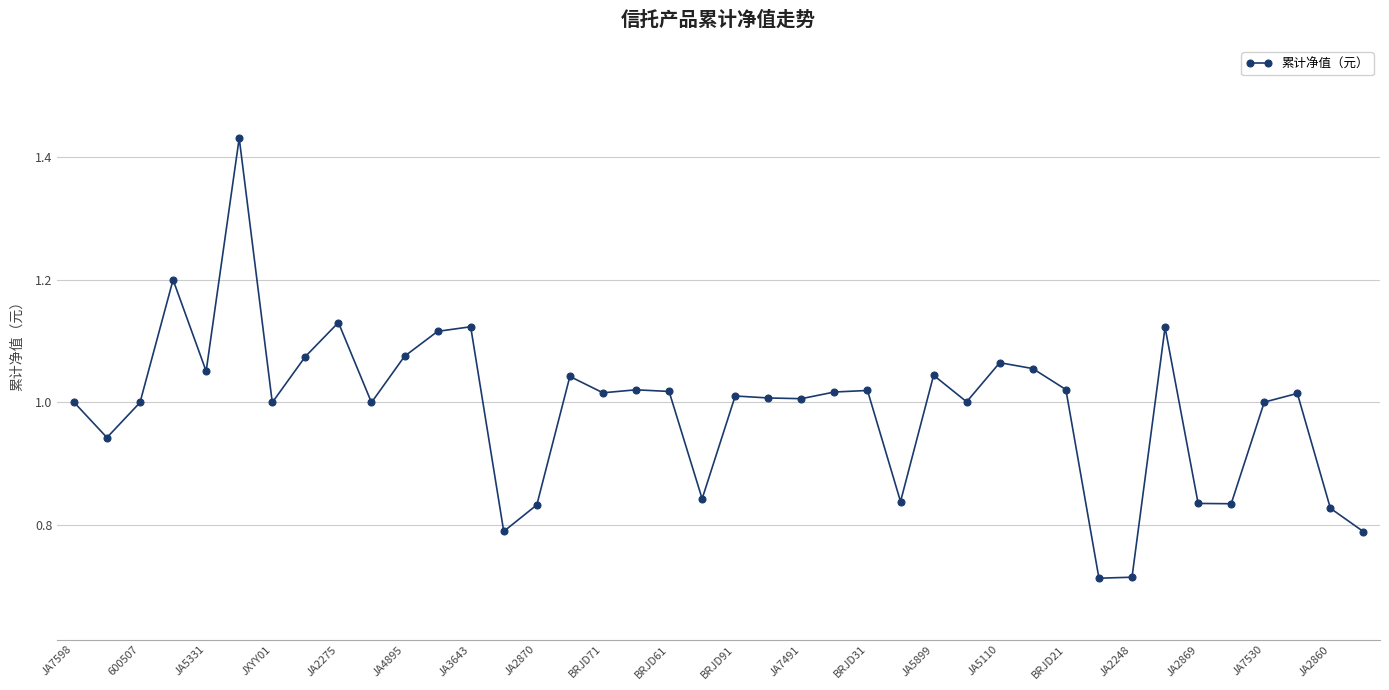

True or false: the data shows 0.5 at JA7530.

False